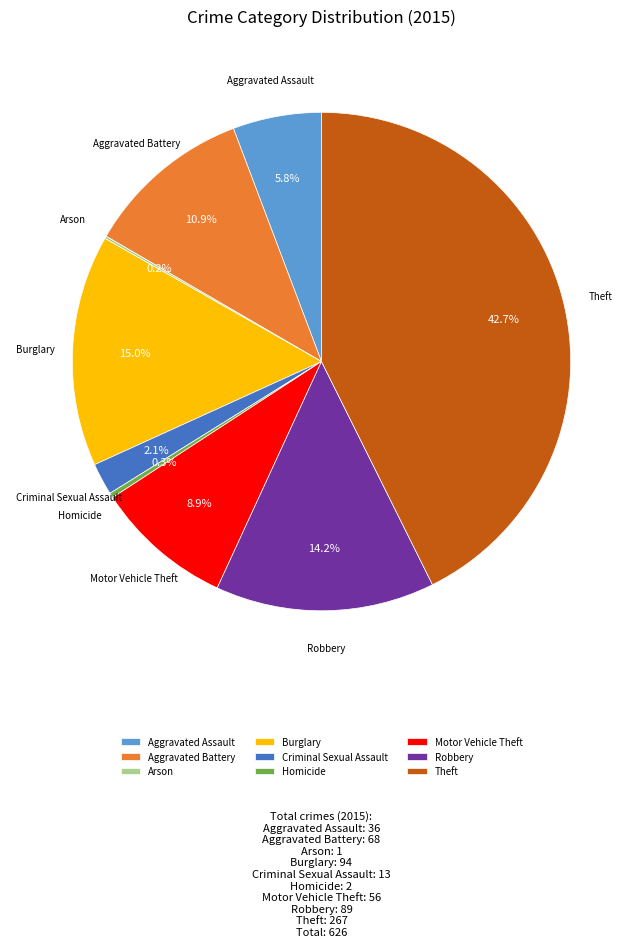

To the nearest percent, what is the average slice percentage?

11%